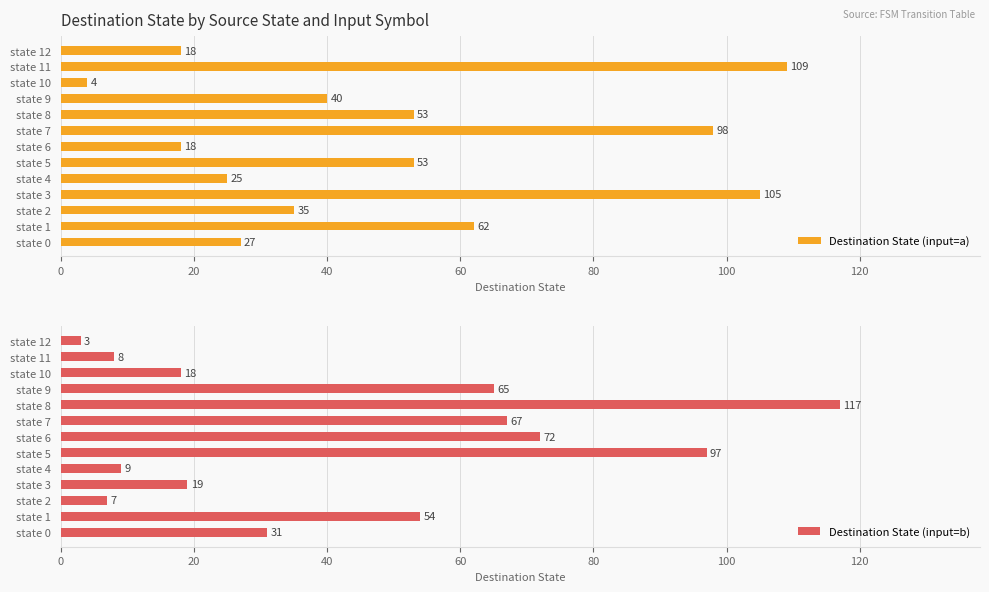

What is the value of the Destination State (input=a) bar at the 7th from the left?

18